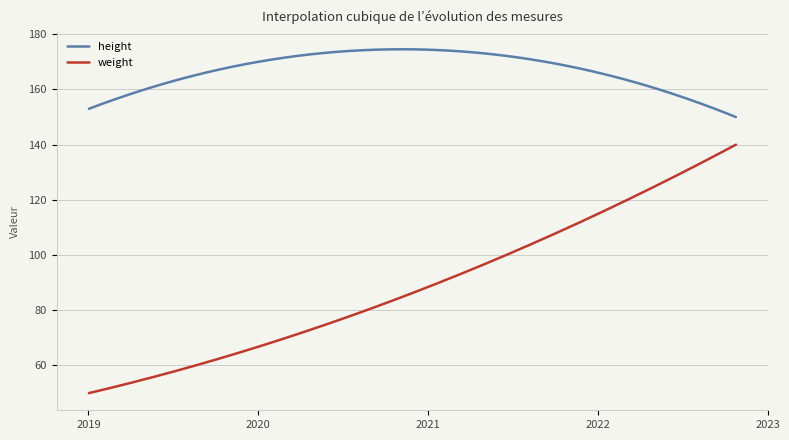

Rank the series by their maximum value, from lowest to highest.

weight, height